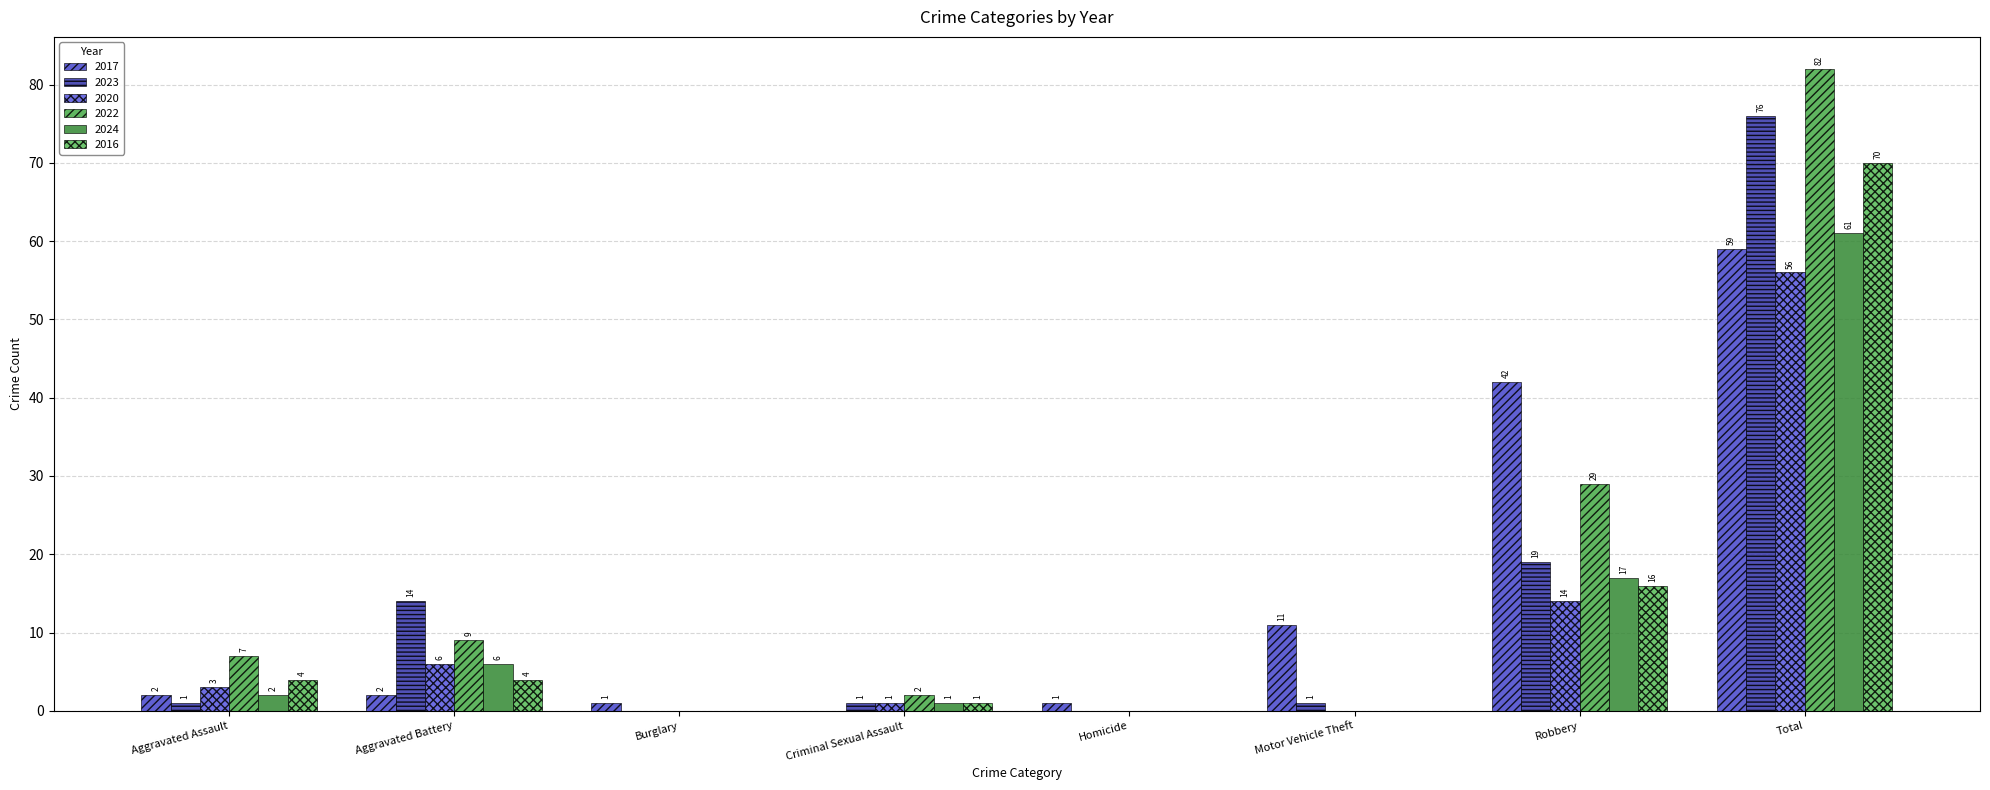

Which series changed the most between Criminal Sexual Assault and Motor Vehicle Theft?

2017